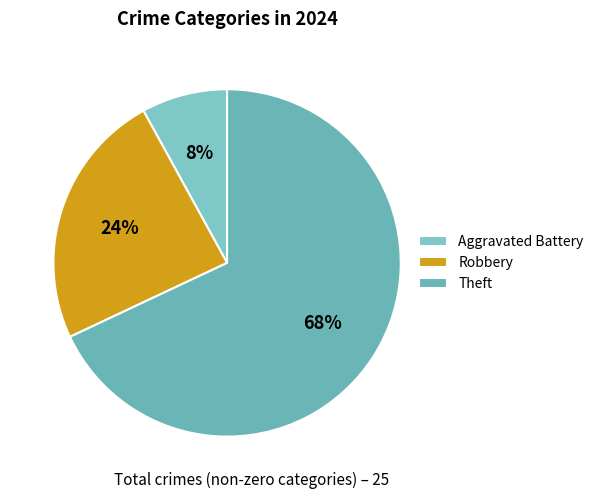

What is the largest slice in the pie chart?

Theft